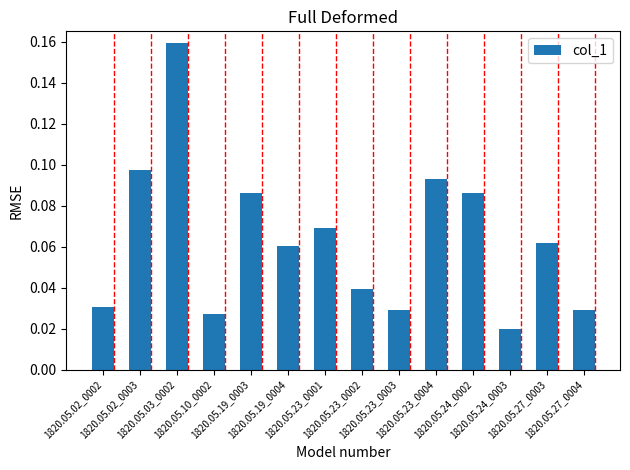

How many series are shown in this chart?

1